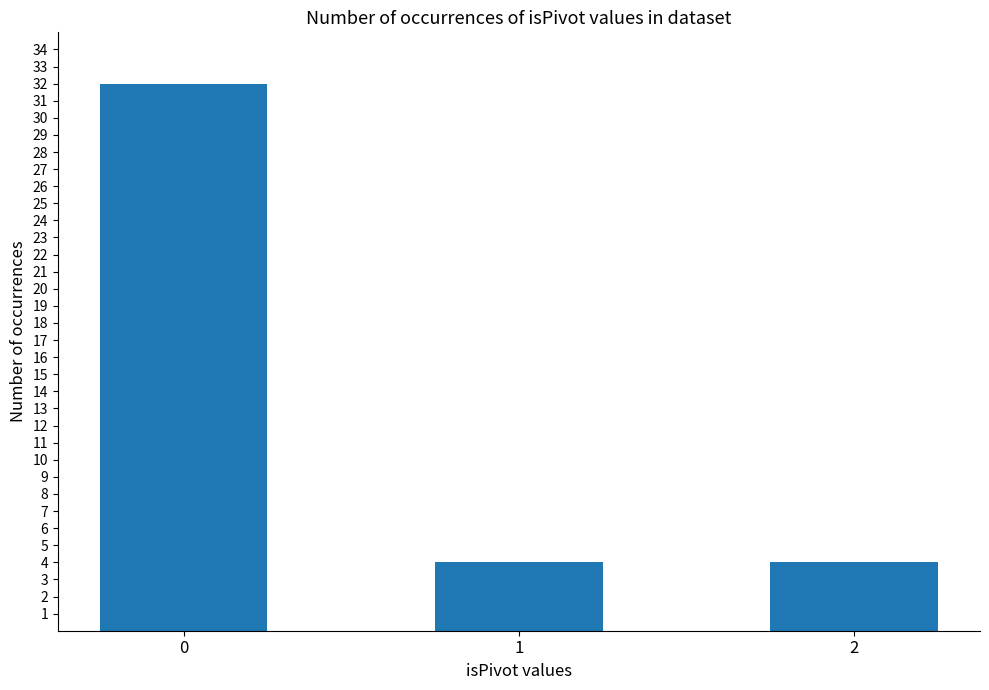

How many values are between 4 and 32?

3